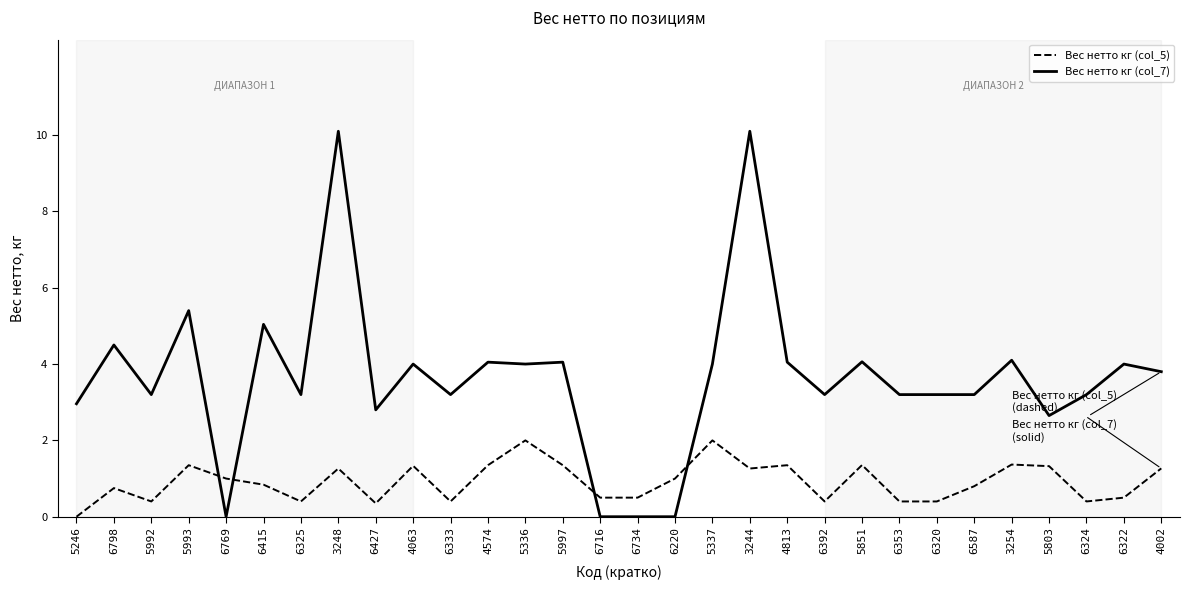

Is the value of Вес нетто кг (col_5) at 6734 greater than the value of Вес нетто кг (col_7) at 5336?

No